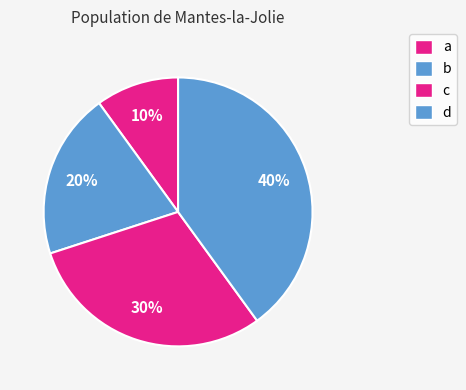

To the nearest percent, what is the combined percentage of d and c?

70%